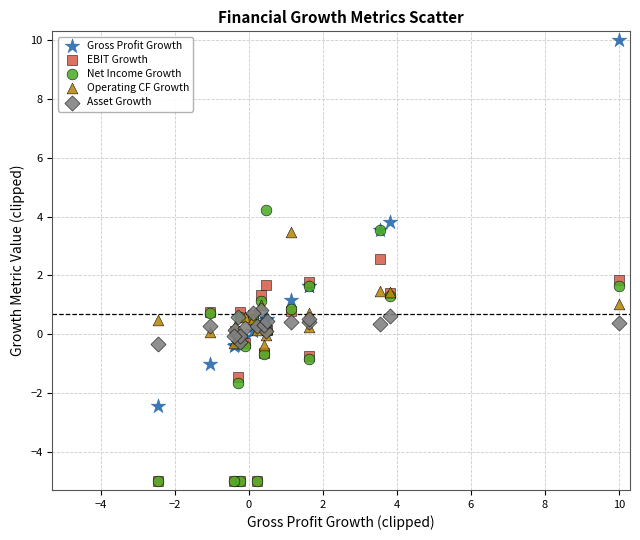

What are all the series names shown in the legend?

Gross Profit Growth, EBIT Growth, Net Income Growth, Operating CF Growth, Asset Growth